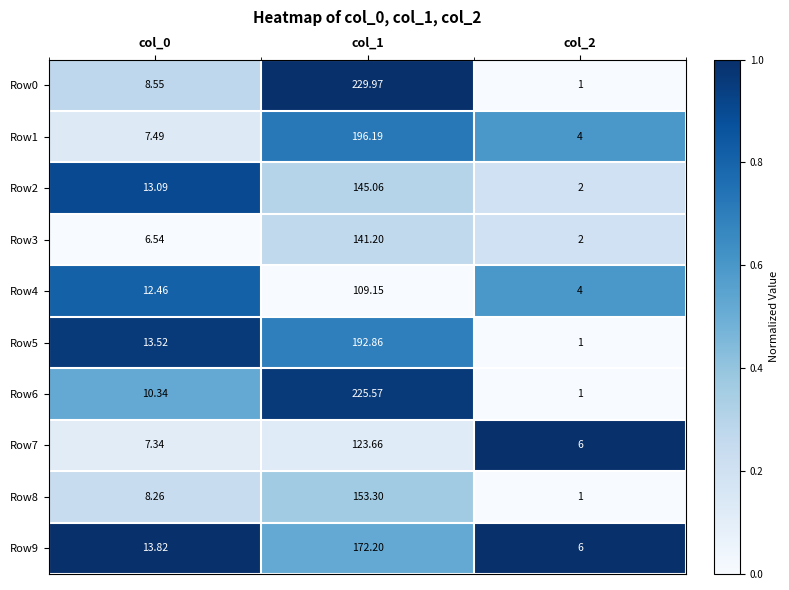

Is the value of Row4 at col_0 greater than the value of Row3 at col_0?

Yes